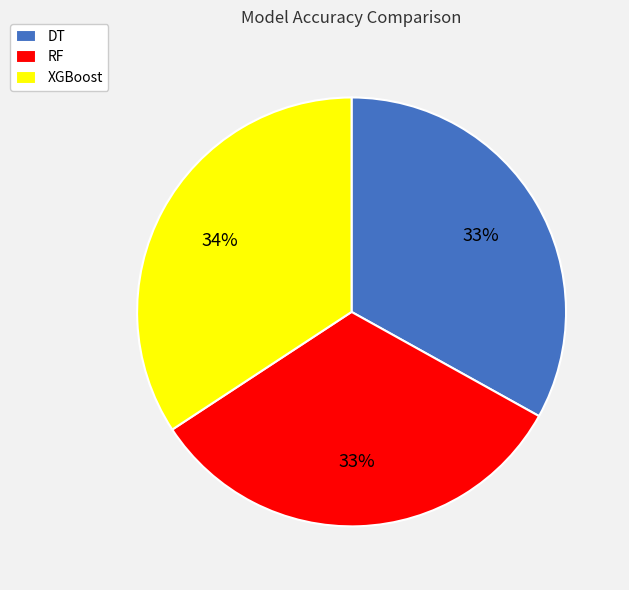

Does XGBoost represent more than half of the total?

No